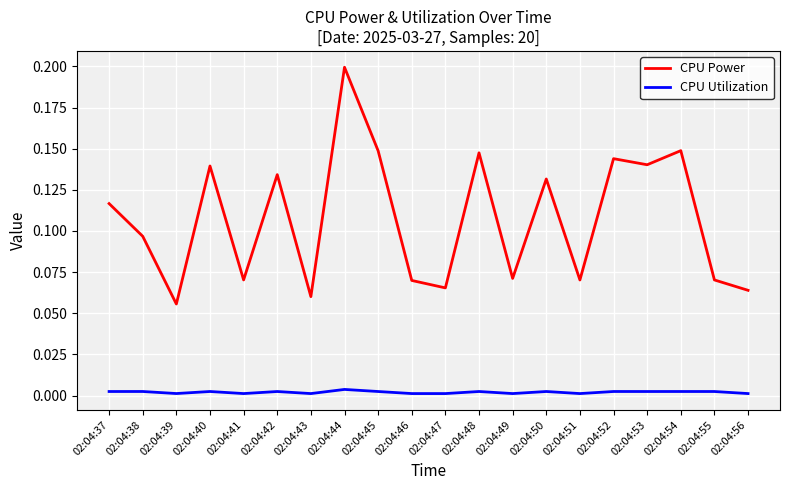

Is the value of CPU Power at 02:04:46 greater than the value of CPU Utilization at 02:04:38?

Yes